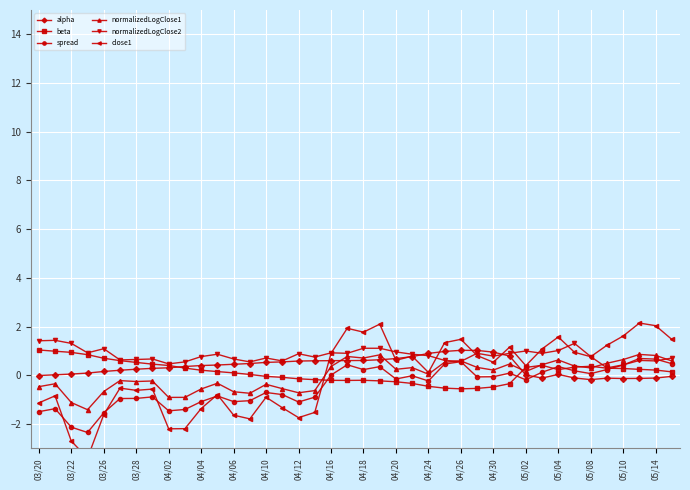

True or false: alpha and spread cross at least once.

True